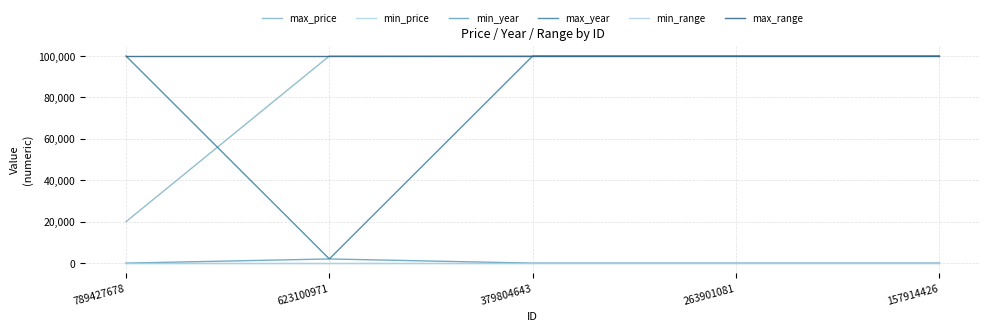

Does the chart have visible grid lines?

Yes